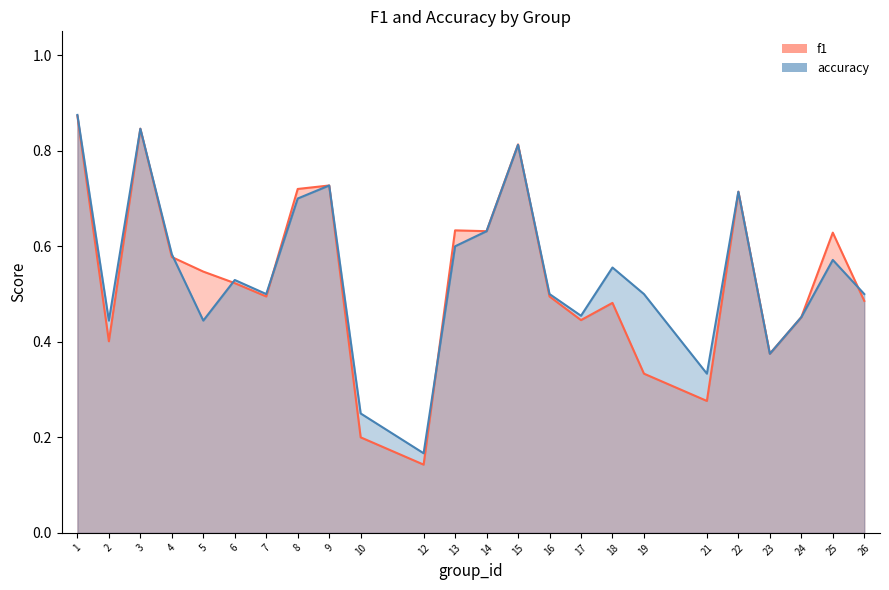

What is the value of the f1 point at the 20th from the left?

0.7